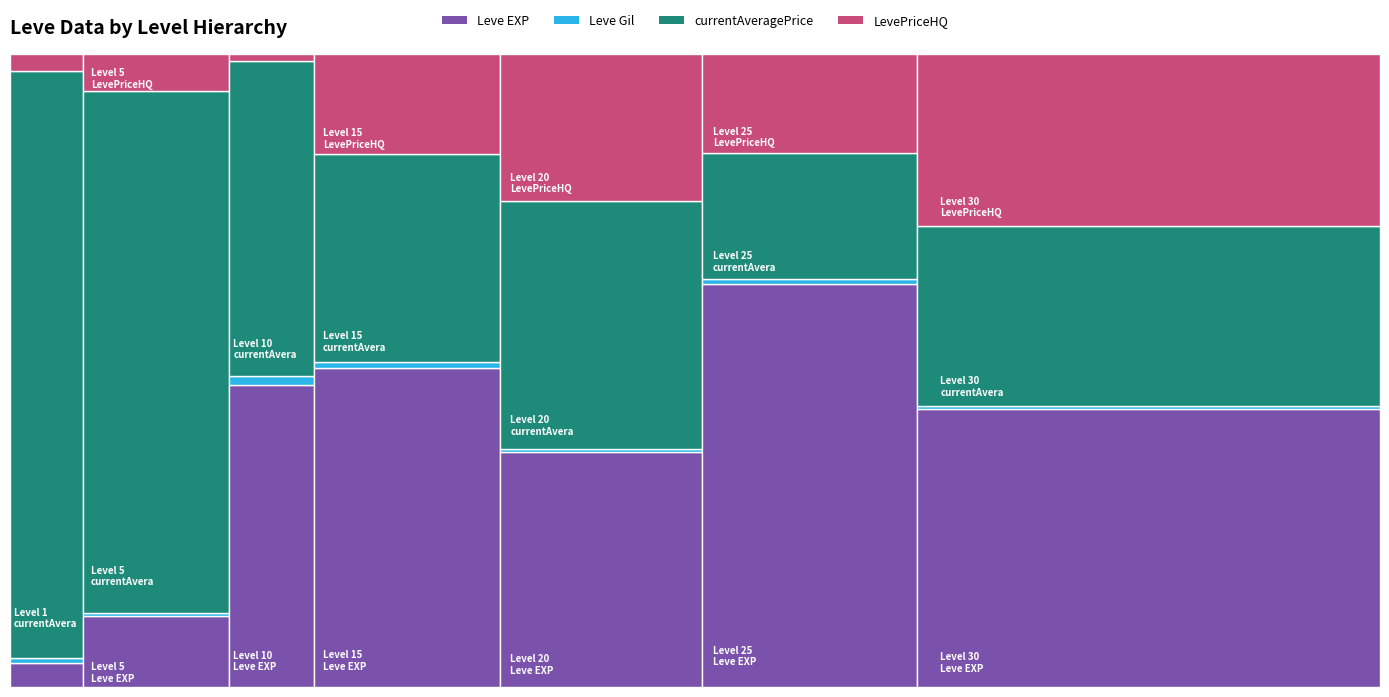

Reading left to right, transcribe all the data shown in this chart.

Leve EXP: 630	1	450	720	630	630	3600	2230	3040	3600	1980	3600	9990	7880	7880	2230	9990	6880	18910	13040	24790	10100	13040	24790	10710	12960	18290	21600	8990	10710	25250	25250	21830	25250	36390	18490	67730	25900	31330	25900
Leve Gil: 113	116	112	112	113	112	139	170	169	139	140	139	168	288	250	168	293	288	245	173	529	223	173	529	280	166	192	290	105	292	296	252	268	298	485	277	463	532	151	355
currentAveragePrice: 188	2496	700	0	425	72000	72000	1699	1000	58502	0	300	3472	0	425	0	0	42977	0	13000	35250	0	20000	0	25000	0	19899	26800	13000	3173	0	34416	0	0	10000	3173	43500	50000	0	4099
LevePriceHQ: 500	999	700	0	0	0	0	4500	0	5004	0	0	989	0	0	0	0	0	0	13000	0	0	20000	0	0	0	19899	16250	13000	3033	0	34416	0	0	0	3033	43500	50000	0	0